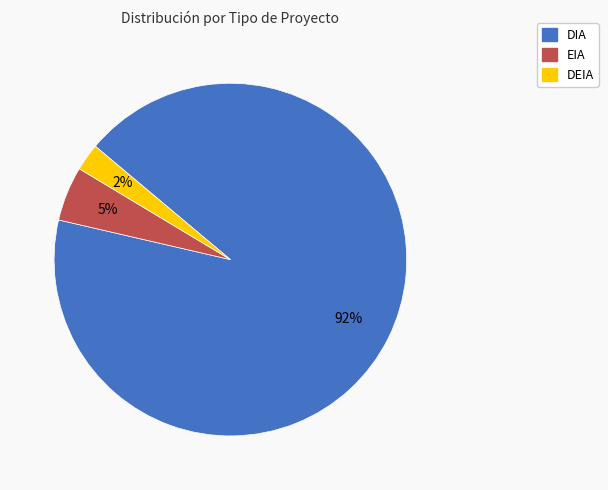

Is there any slice that represents more than half of the pie?

Yes